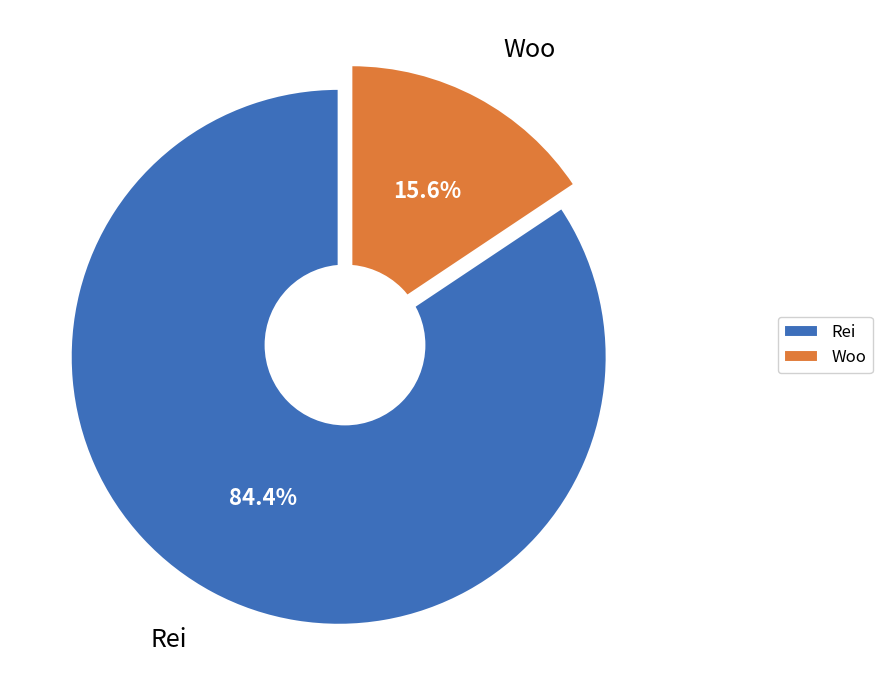

Approximately how many times larger is the value at Rei compared to Woo?

5.4